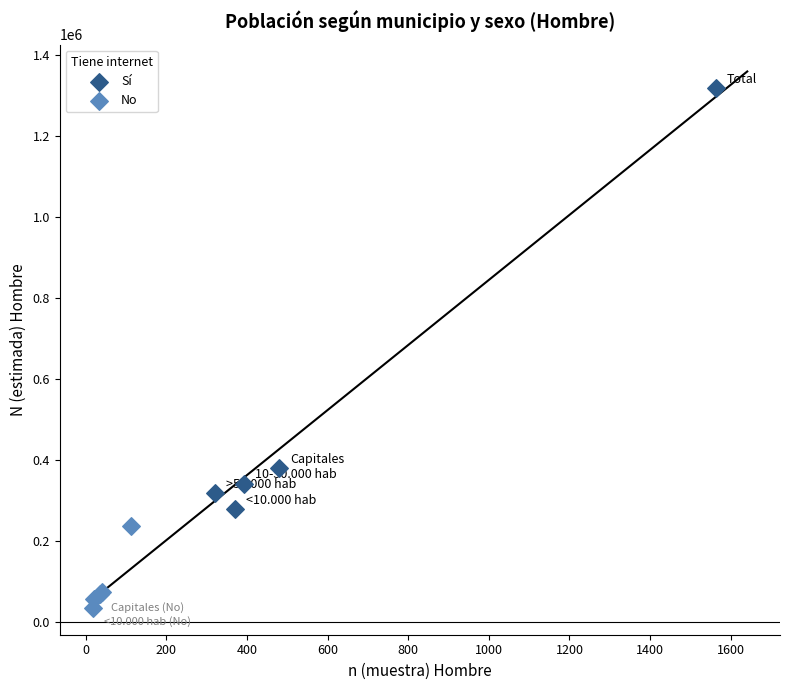

Which series has the widest spread of Y values?

Sí